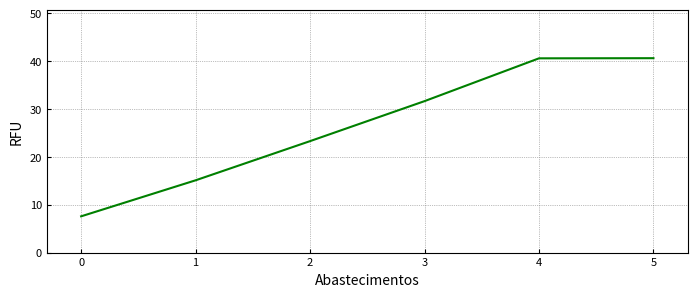

Reading left to right, what are all the values shown in this chart?

7.6	15.1	23.3	31.7	40.6	40.6